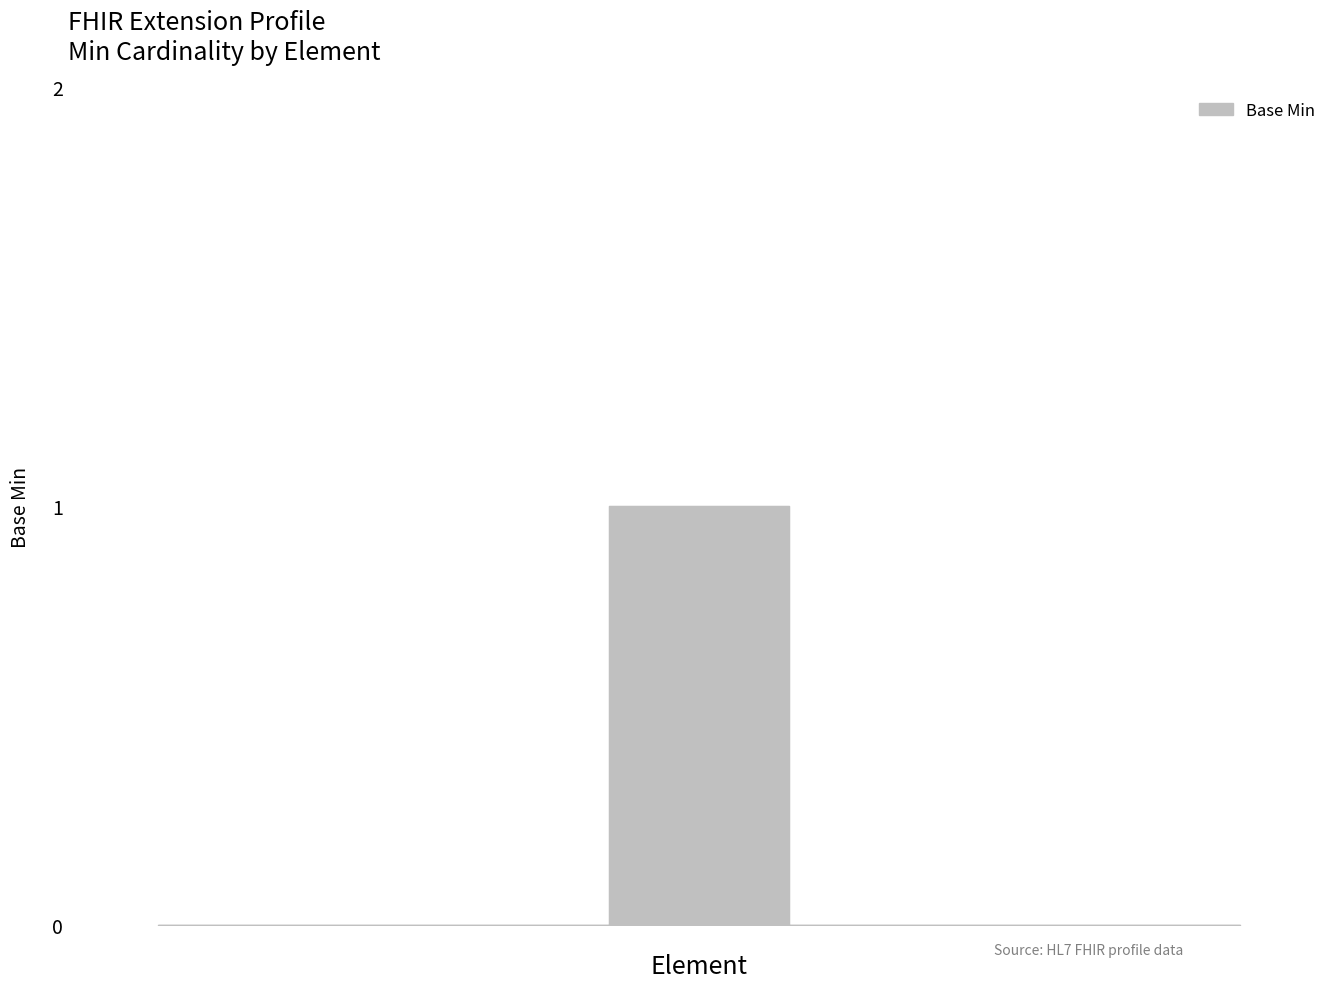

What is the sum of all values?

1